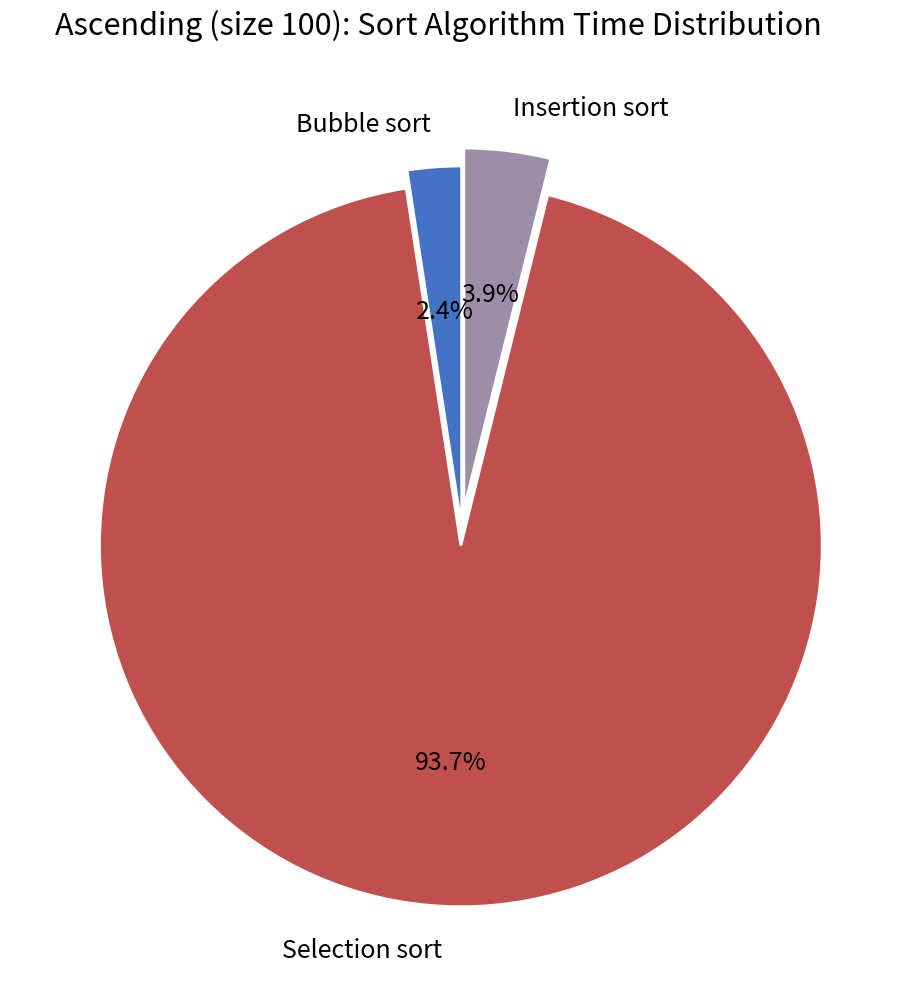

What is the majority slice?

Selection sort